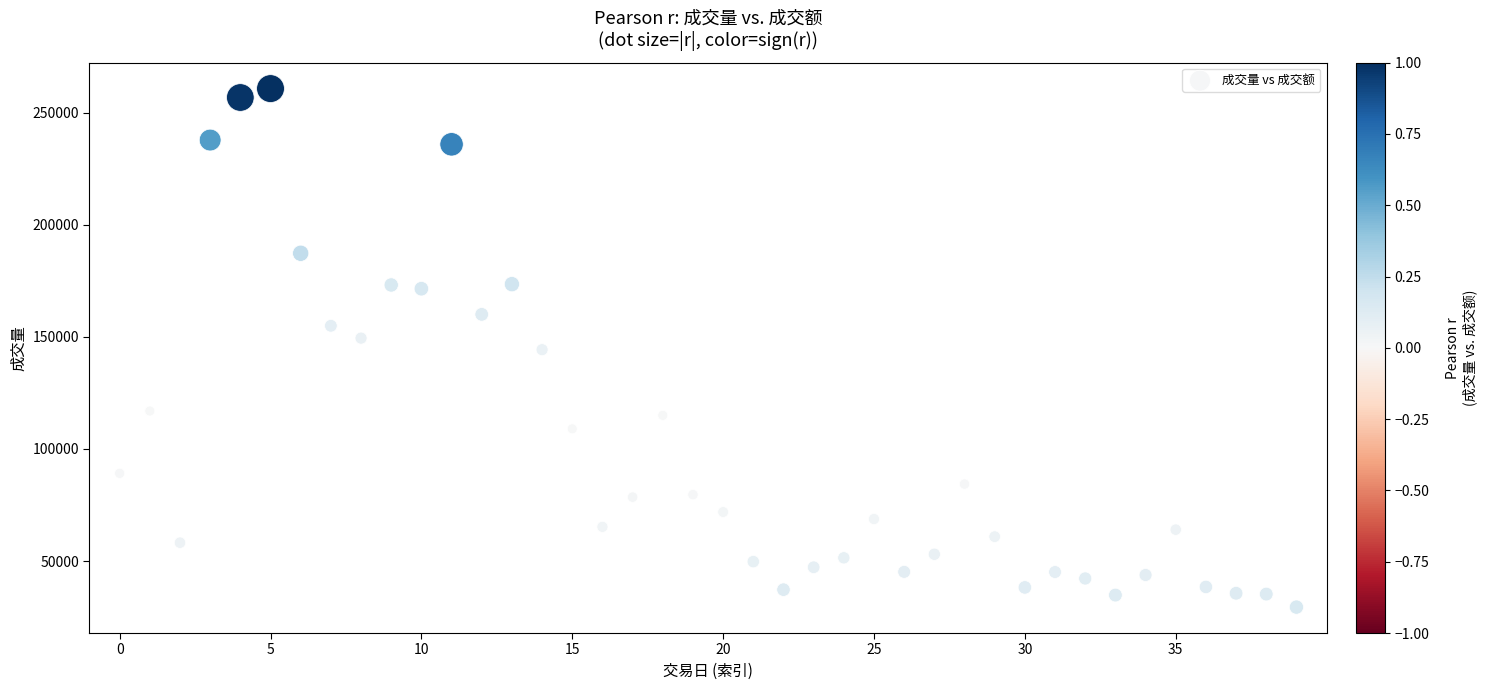

What is the range of Y values (max minus min)?

231228